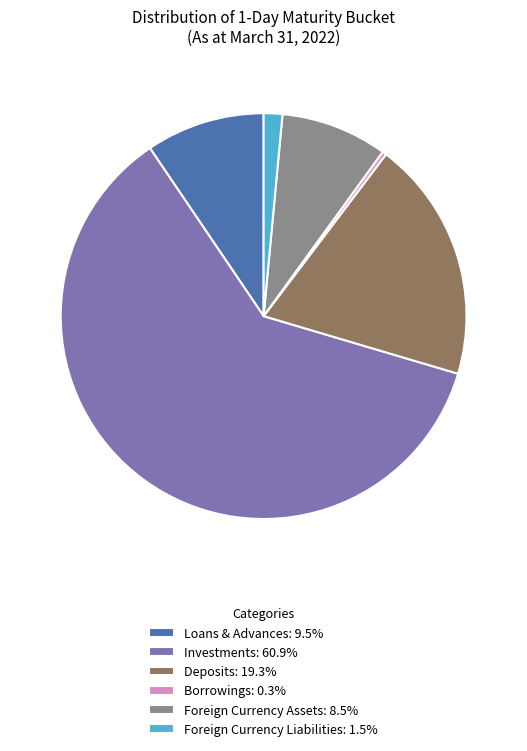

Do Borrowings: 0.3% and Foreign Currency Liabilities: 1.5% together represent more than half of the pie?

No